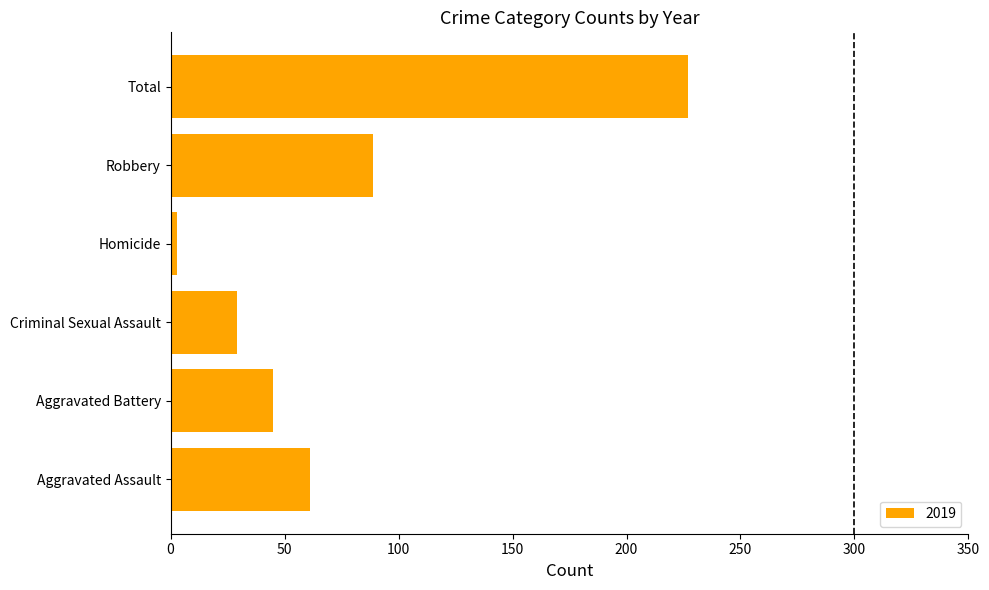

Where is the data nearest to the value 115?

Robbery